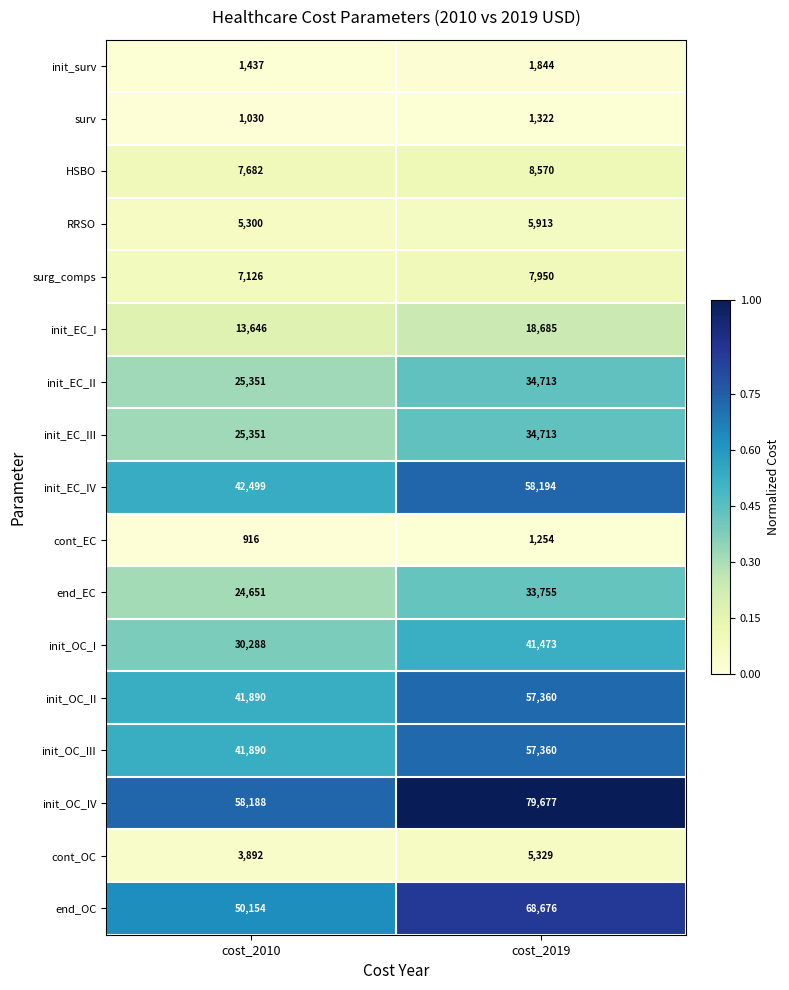

What is the difference between the maximum and minimum values in the init_OC_III series?

15470